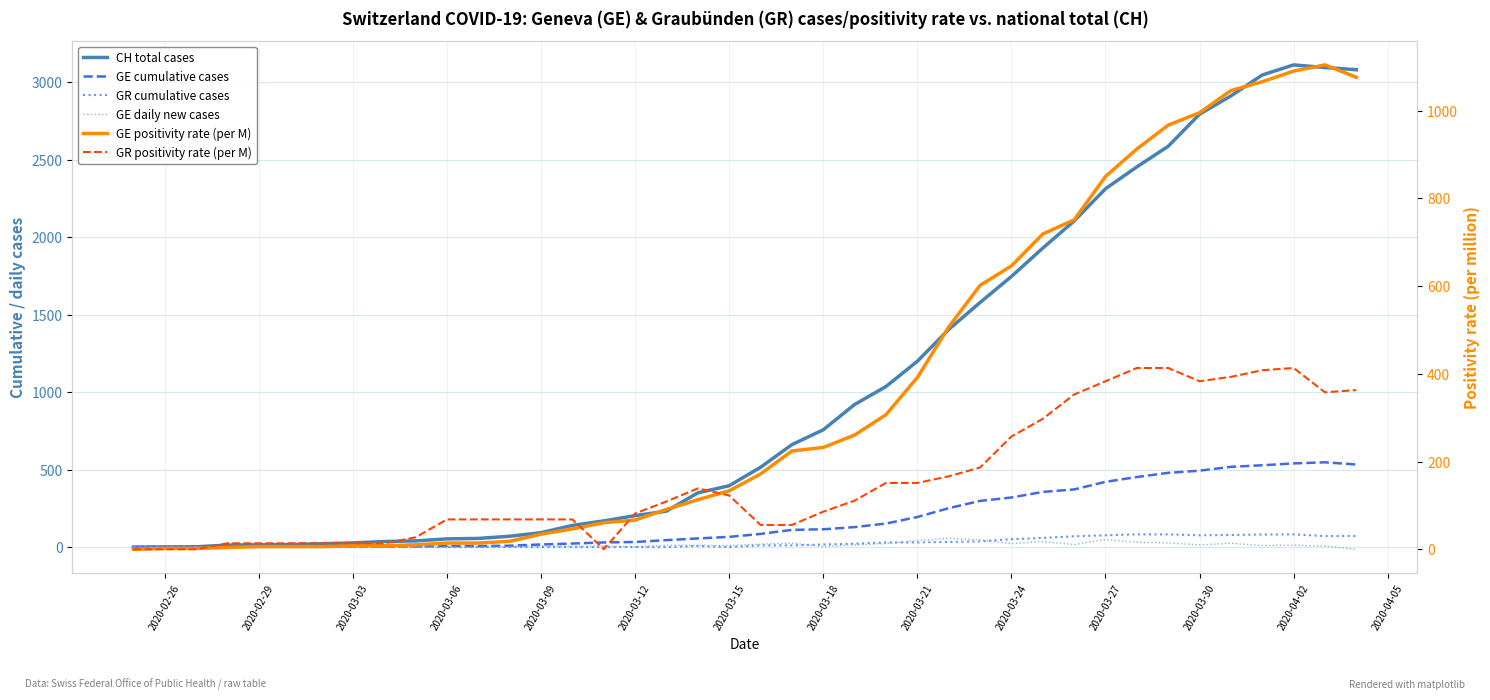

List the series in order of their peak value, lowest first.

GE daily new cases, GR cumulative cases, GR positivity rate (per M), GE cumulative cases, GE positivity rate (per M), CH total cases